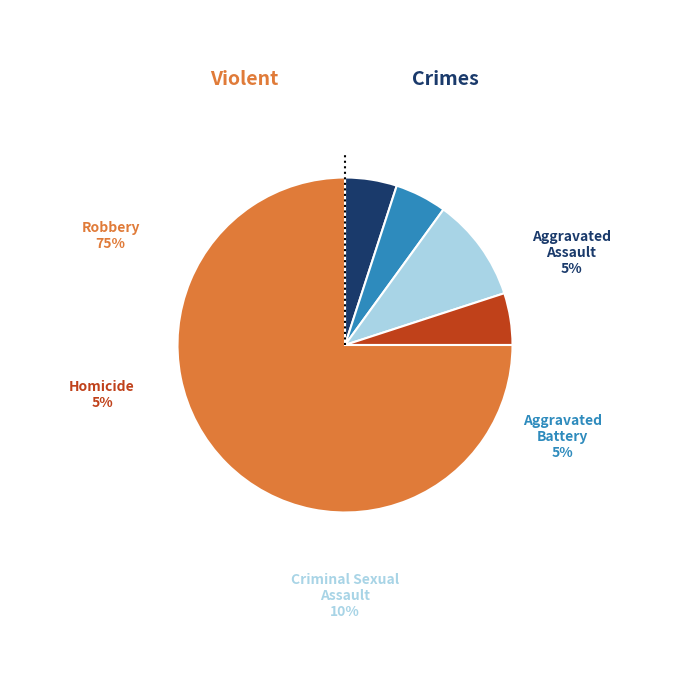

Is Robbery the majority of the pie?

Yes